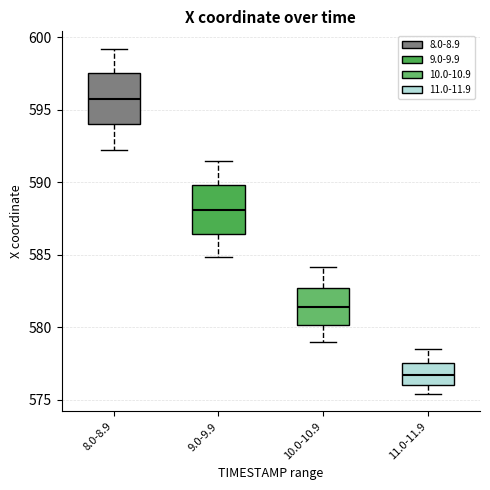

Reading left to right, transcribe this box plot: for each box, give where its median line is, the range the box spans, and where its two whiskers end, as read against the y-axis. The values are not printed on the chart, so give them approximately, as read against the axis.

8.0-8.9: median 596.0, box 594.0 to 597.5, whiskers 592.5 to 599.0
9.0-9.9: median 588.0, box 586.5 to 590.0, whiskers 585.0 to 591.5
10.0-10.9: median 581.5, box 580.0 to 582.5, whiskers 579.0 to 584.0
11.0-11.9: median 576.5, box 576.0 to 577.5, whiskers 575.5 to 578.5